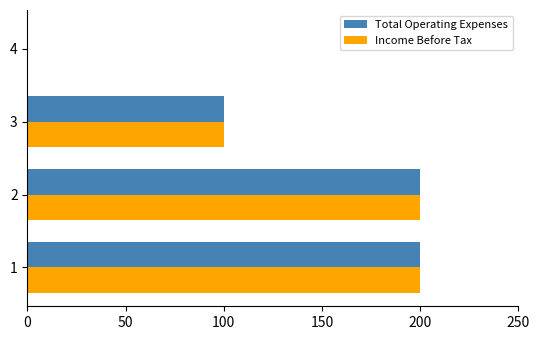

What is the sum of all Income Before Tax values?

500